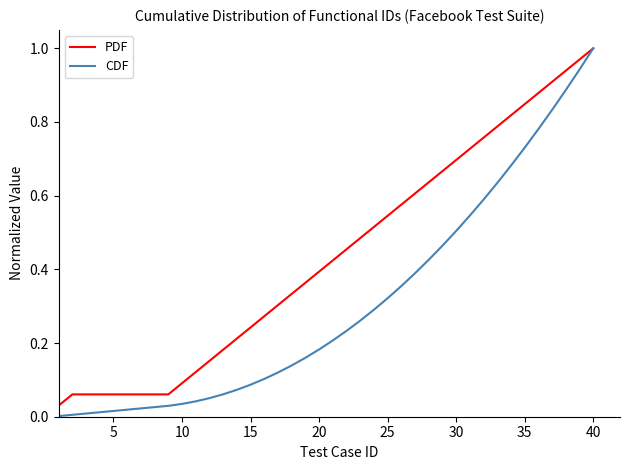

Which series has the largest total across all categories?

PDF